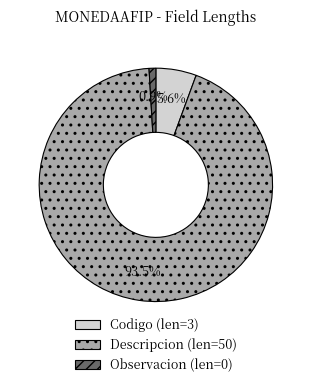

What is the ratio of the value at Codigo to the value at Descripcion?

0.1